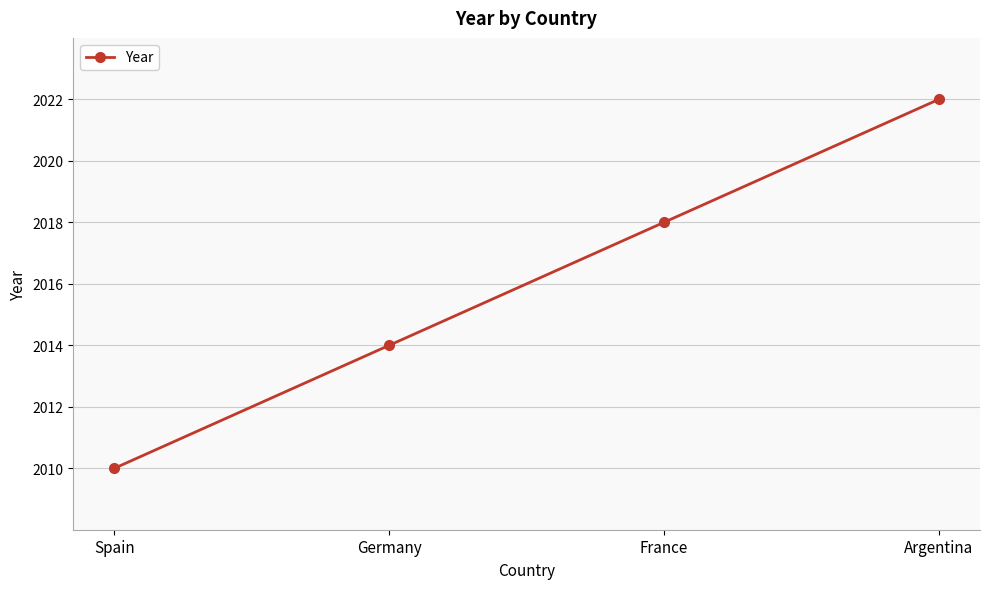

At which category does the chart reach its minimum across all series?

Spain